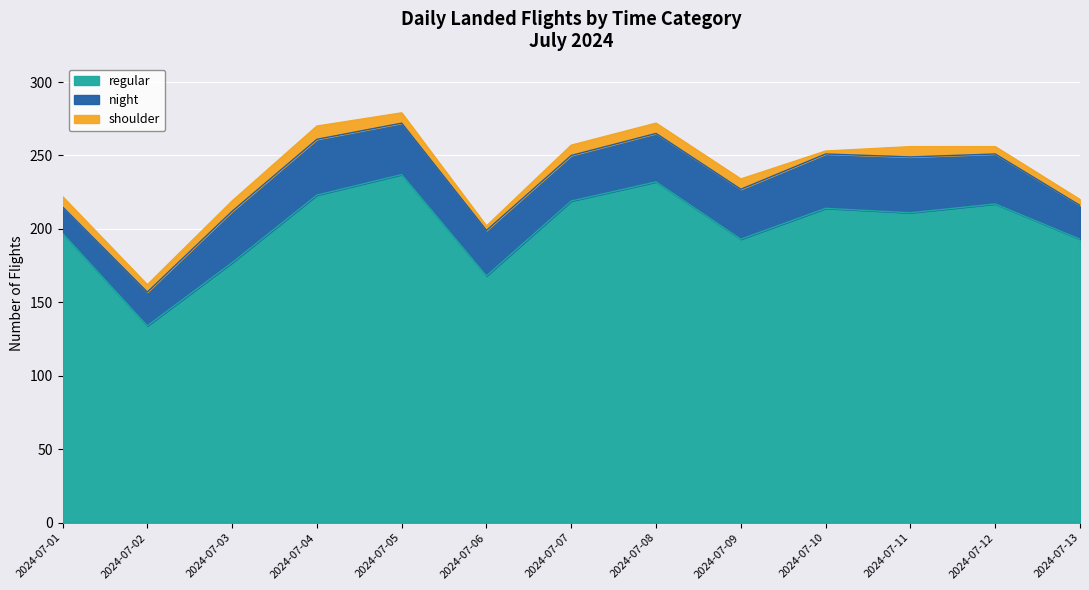

Reading right to left, extract all data points from this chart.

regular: 2024-07-13=193	2024-07-12=217	2024-07-11=211	2024-07-10=214	2024-07-09=193	2024-07-08=232	2024-07-07=219	2024-07-06=168	2024-07-05=237	2024-07-04=223	2024-07-03=177	2024-07-02=134	2024-07-01=197
night: 2024-07-13=23	2024-07-12=34	2024-07-11=38	2024-07-10=37	2024-07-09=34	2024-07-08=33	2024-07-07=31	2024-07-06=31	2024-07-05=35	2024-07-04=38	2024-07-03=35	2024-07-02=23	2024-07-01=18
shoulder: 2024-07-13=4	2024-07-12=5	2024-07-11=7	2024-07-10=2	2024-07-09=7	2024-07-08=7	2024-07-07=7	2024-07-06=3	2024-07-05=7	2024-07-04=9	2024-07-03=7	2024-07-02=5	2024-07-01=7